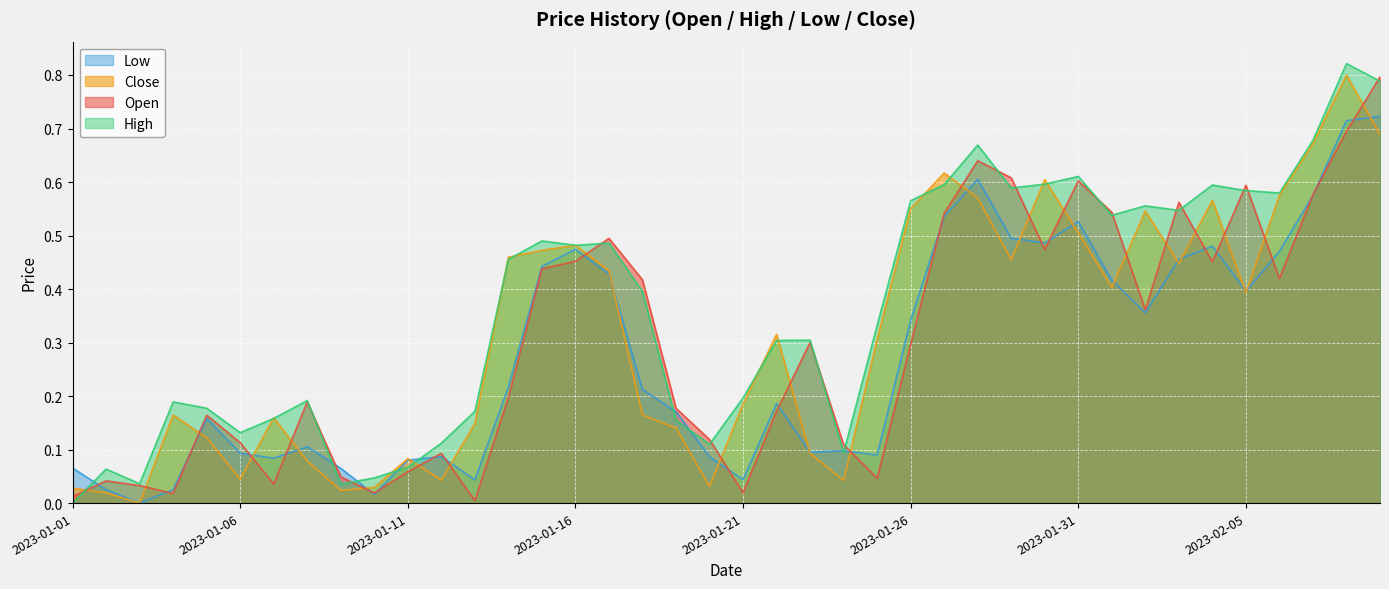

At how many categories does at least one series exceed 0?

40